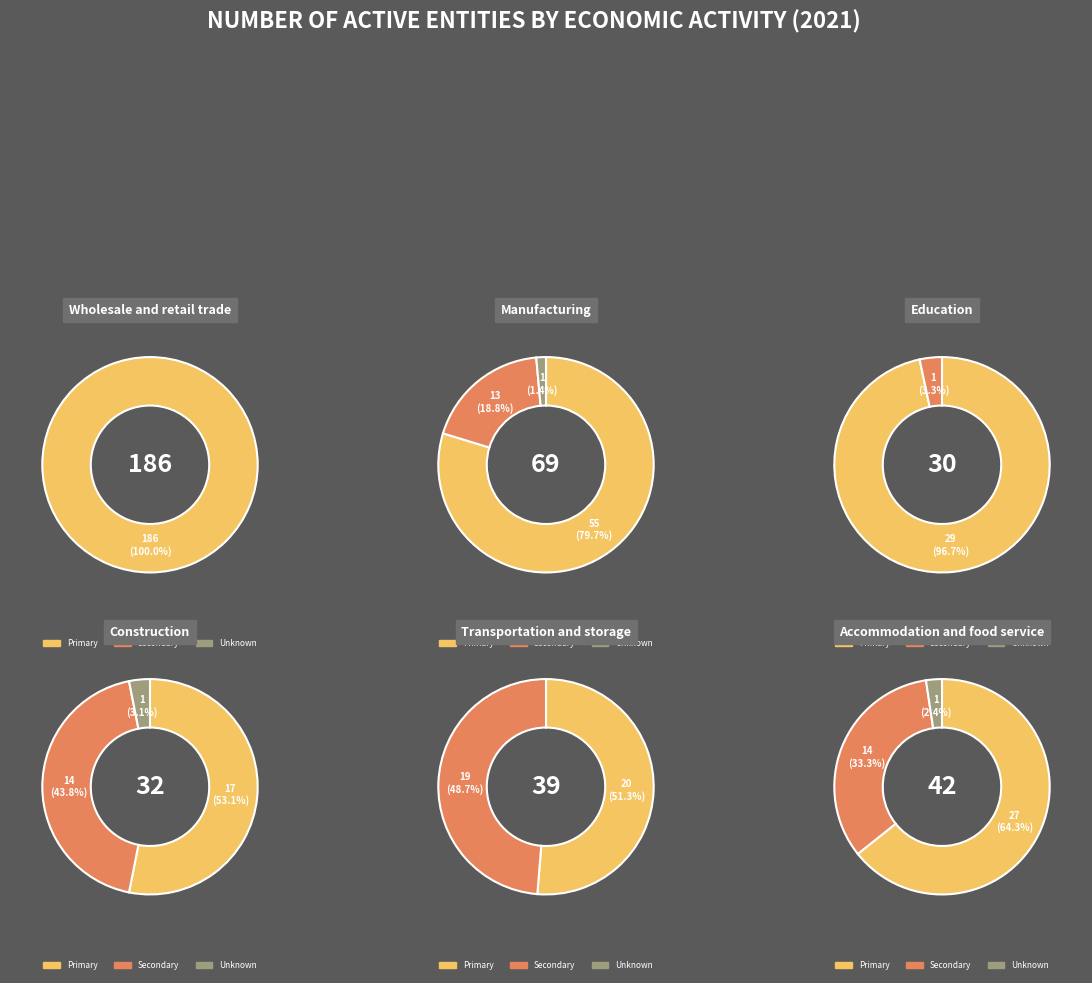

Is the sum of Activity unknown and Education greater than half?

No